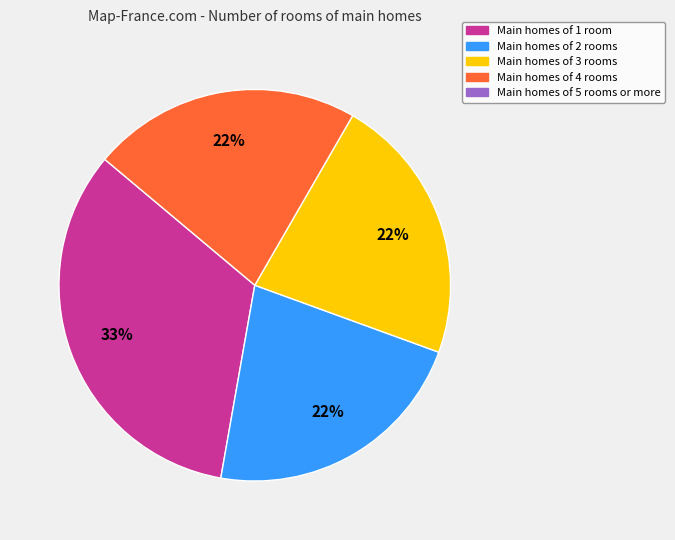

To the nearest percent, what is the average slice percentage?

25%